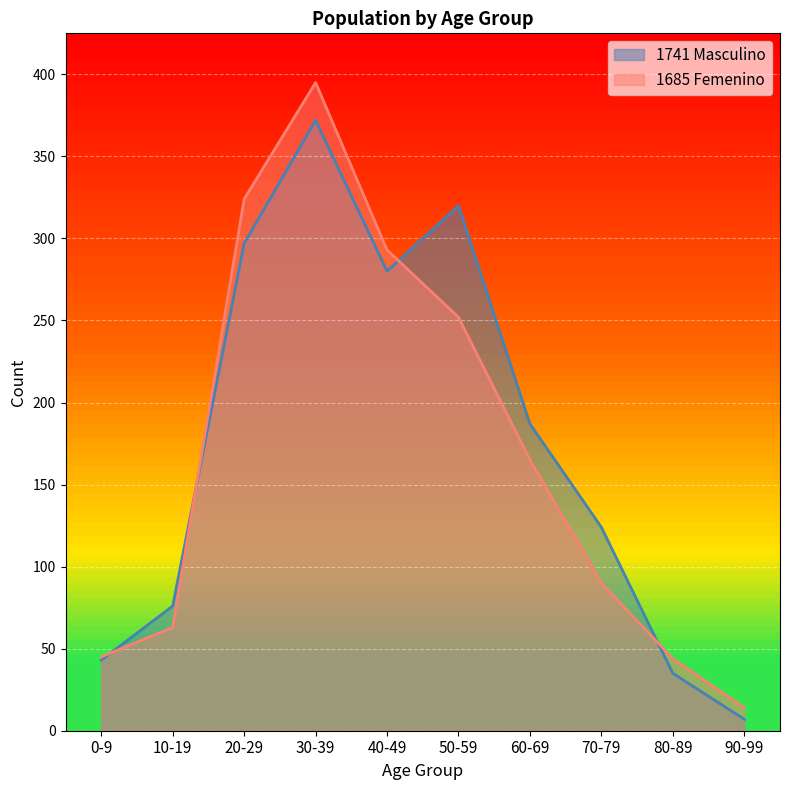

Which series has the largest range (max minus min)?

1685 Femenino